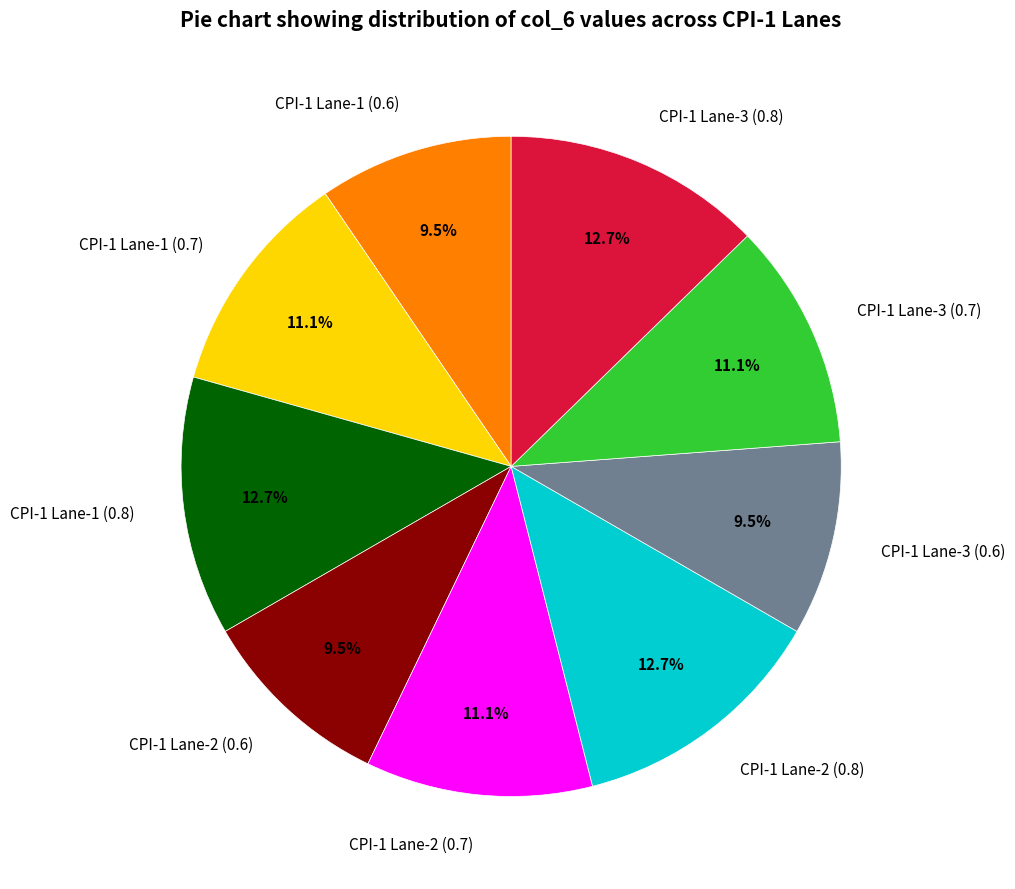

To the nearest percent, what portion does CPI-1 Lane-1 (0.7) represent?

11%